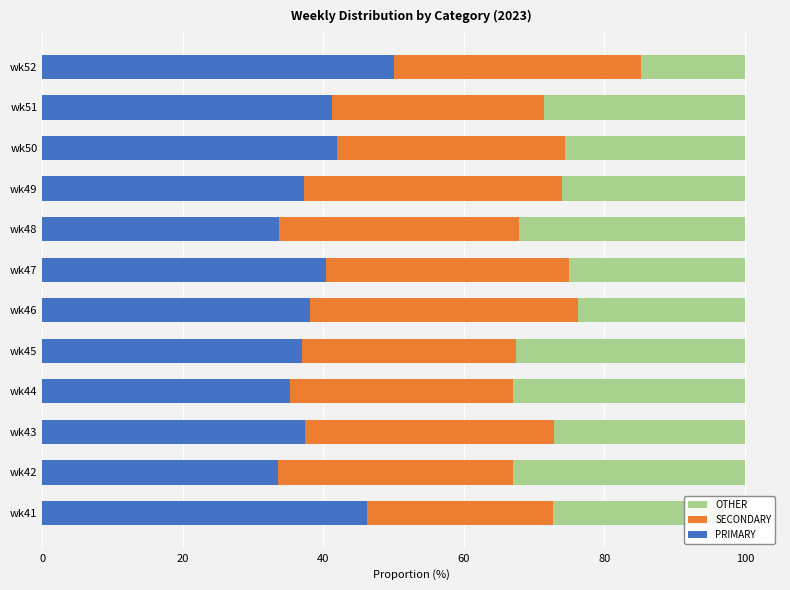

What is the total value across all series at wk51?

100.0